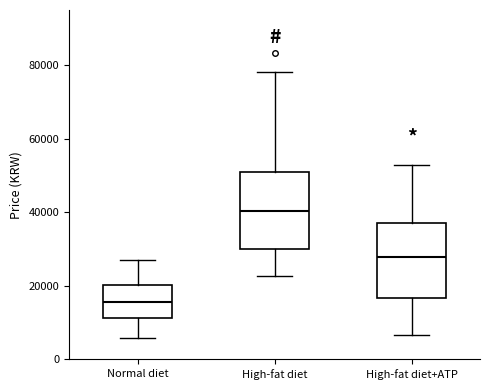

Where does the median line of the box for Normal diet sit on the y-axis? The values are not printed on the chart, so give them approximately, as read against the axis.

16000